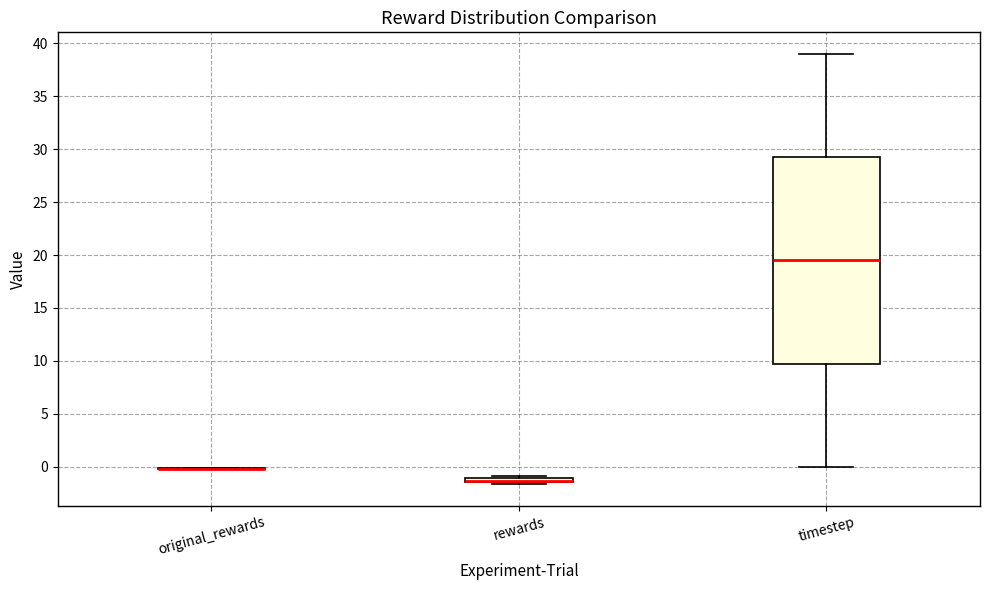

Where is the lower edge of the box for rewards on the y-axis? The values are not printed on the chart, so give them approximately, as read against the axis.

-1.5